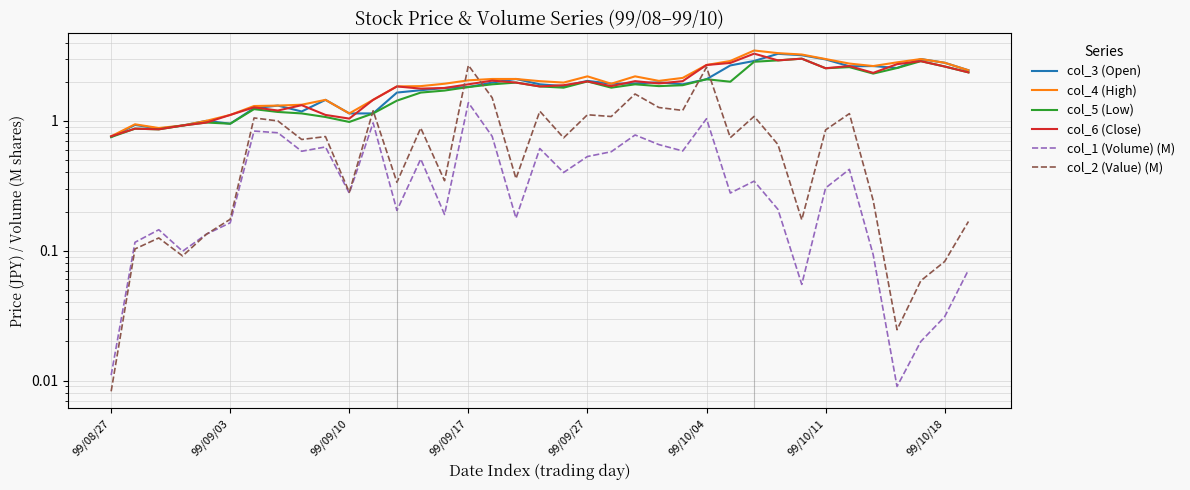

After their last crossing, which series has the higher values: col_6 (Close) or col_2 (Value) (M)?

col_6 (Close)